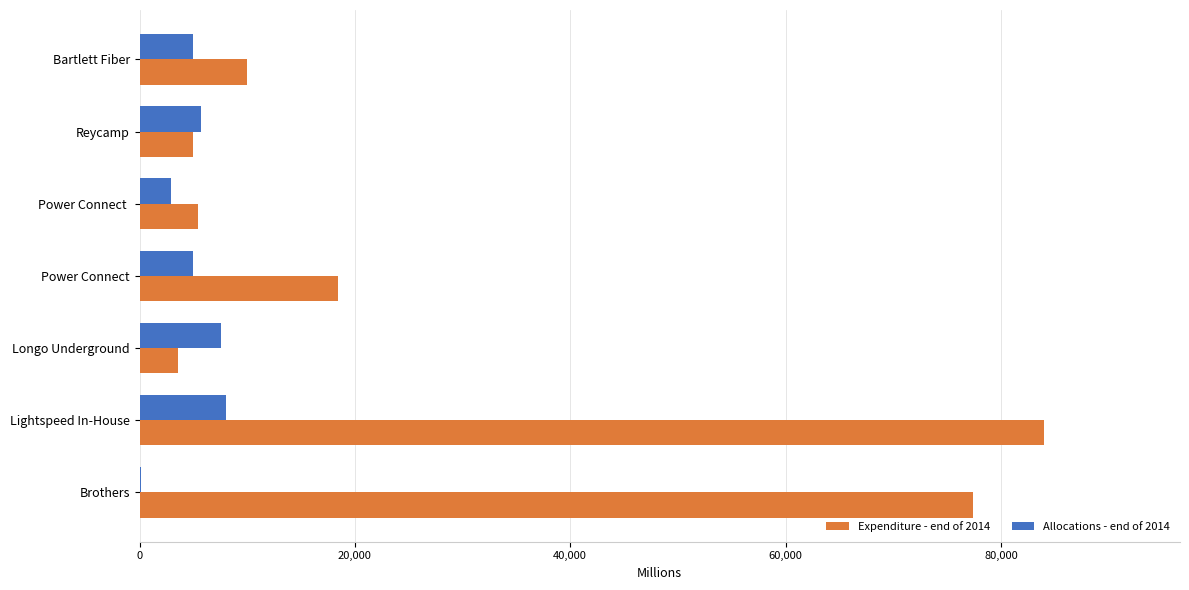

The Expenditure - end of 2014 series shows 14269 at Bartlett Fiber. True or false?

False